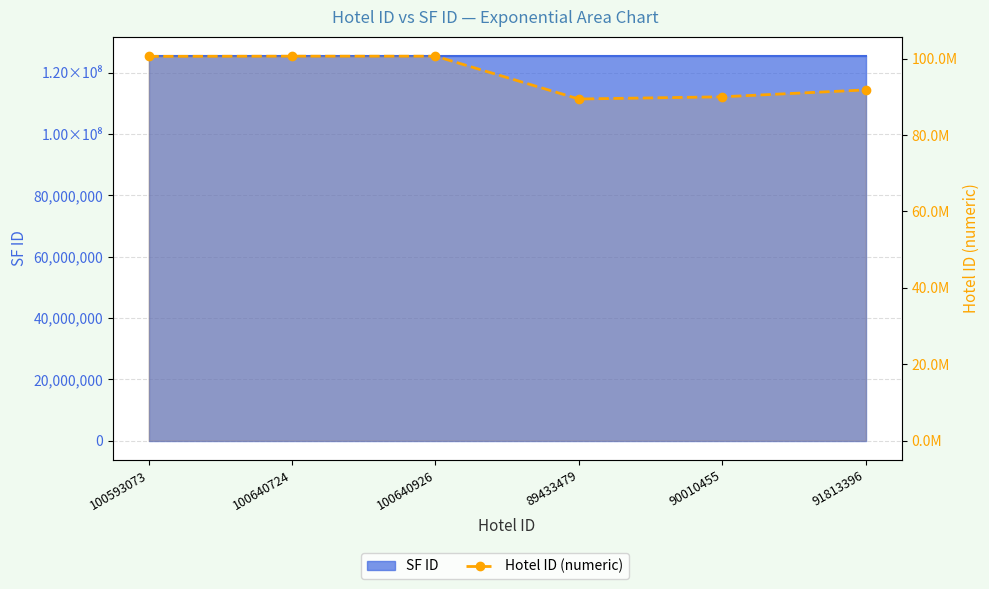

Reading right to left, what are all the values shown in this chart?

91813396	90010455	89433479	100640926	100640724	100593073